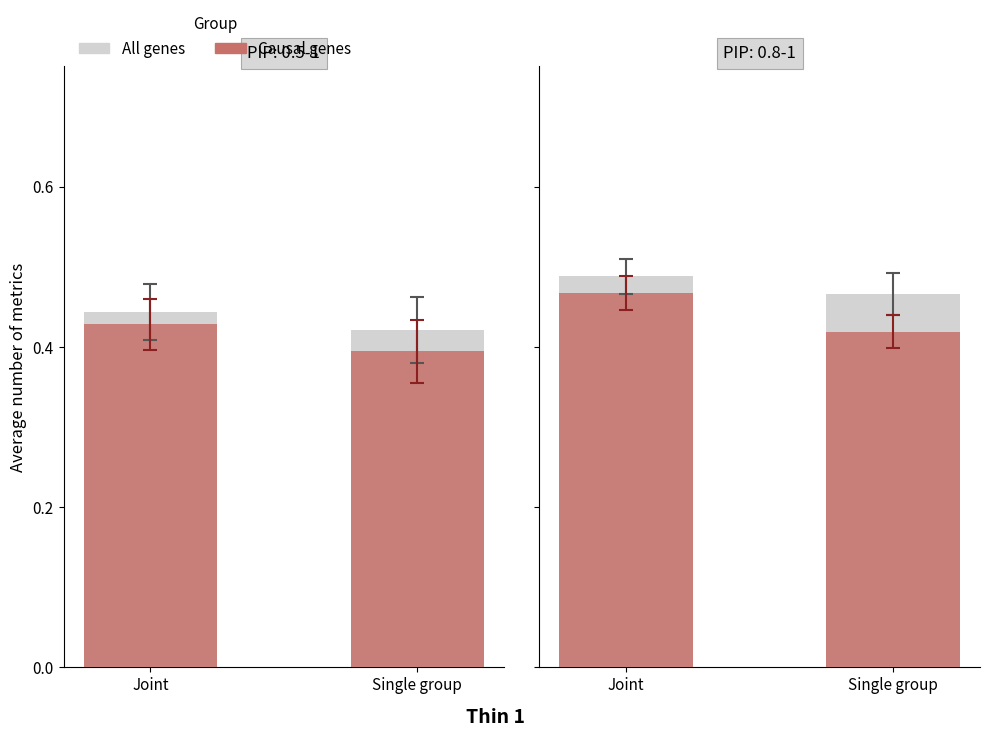

The f1 series shows 0.2 at Joint. True or false?

False